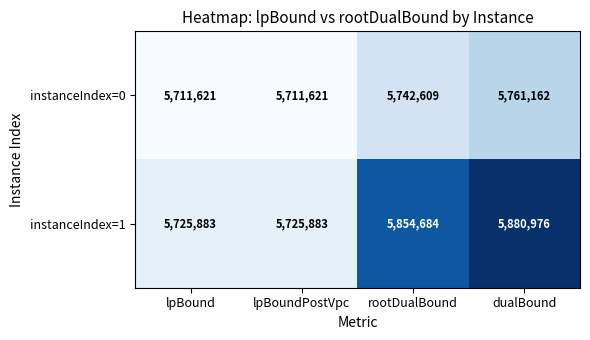

True or false: instanceIndex=0 has a value of 5711621 at lpBoundPostVpc.

True